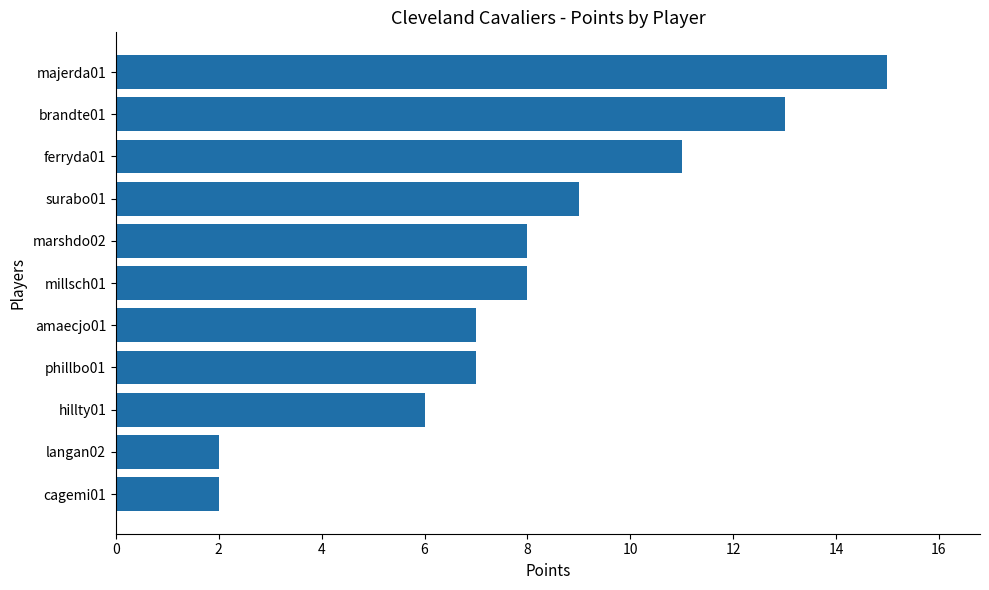

What is the difference between the maximum and minimum values?

13